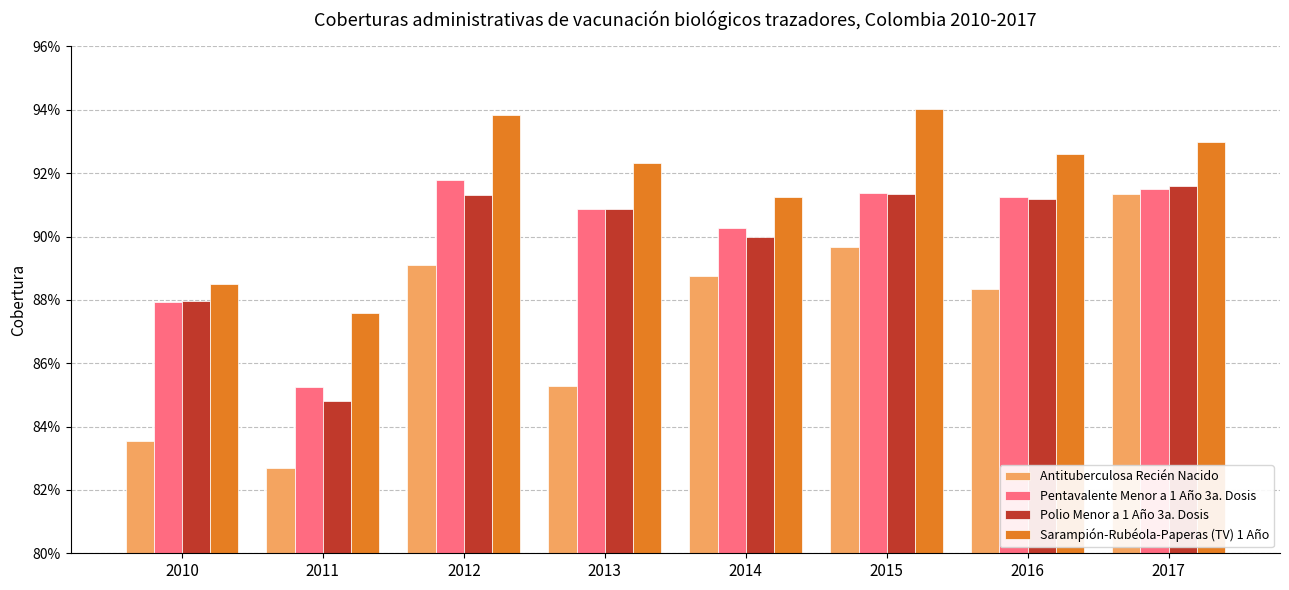

What is the approximate value of Sarampión-Rubéola-Paperas (TV) 1 Año at 2016?

0.9